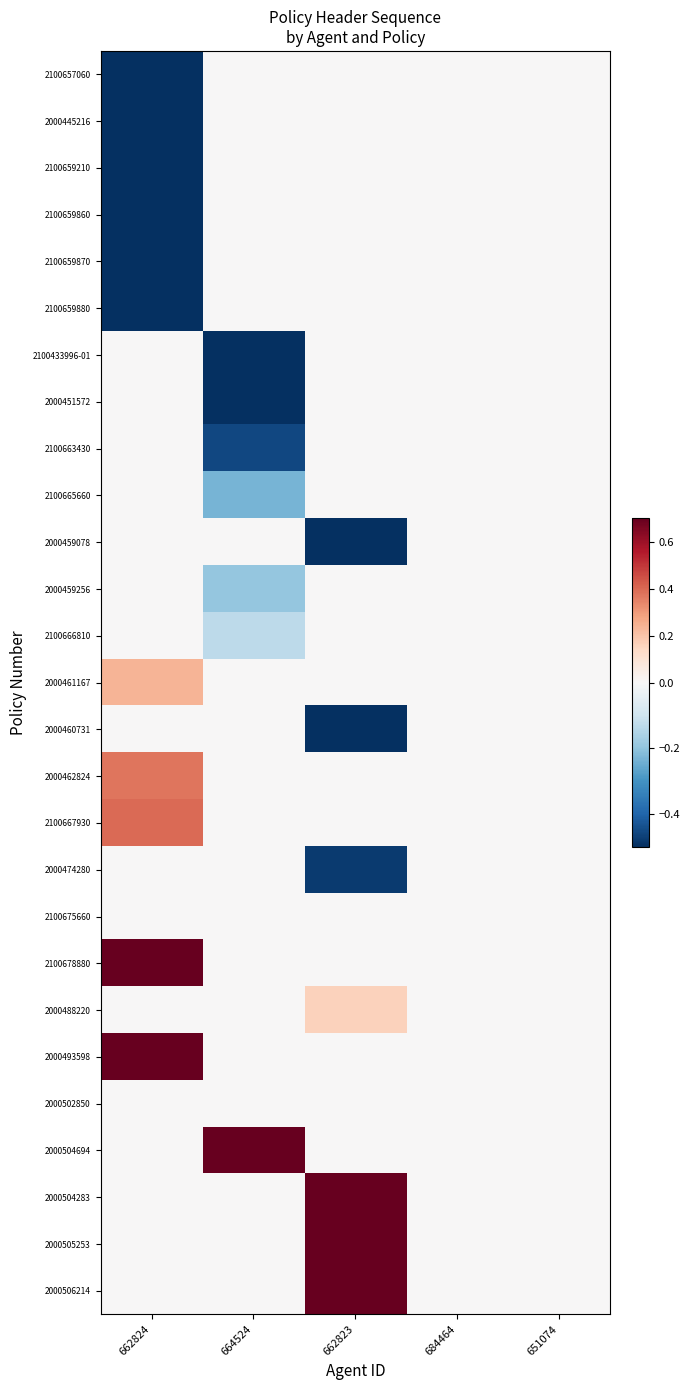

At how many categories does at least one series exceed 1?

3